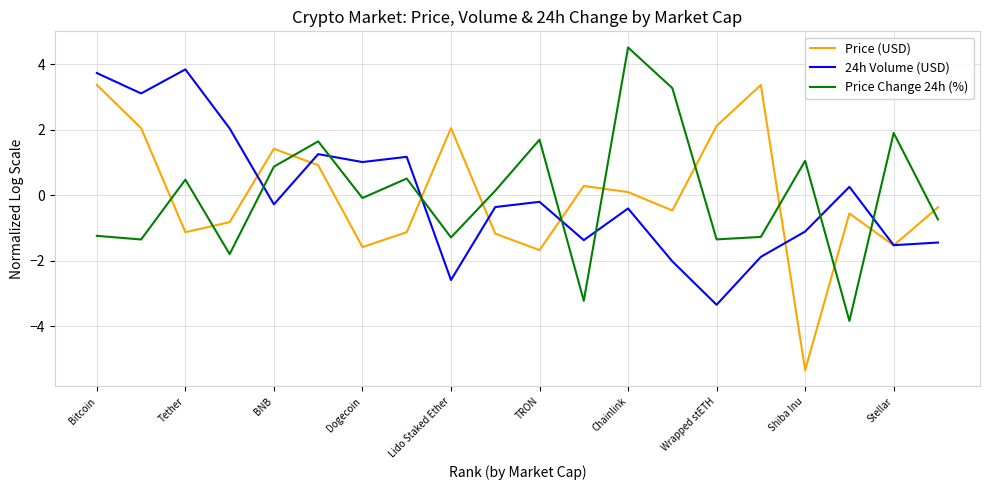

Is this an area chart (filled region under the line)?

No